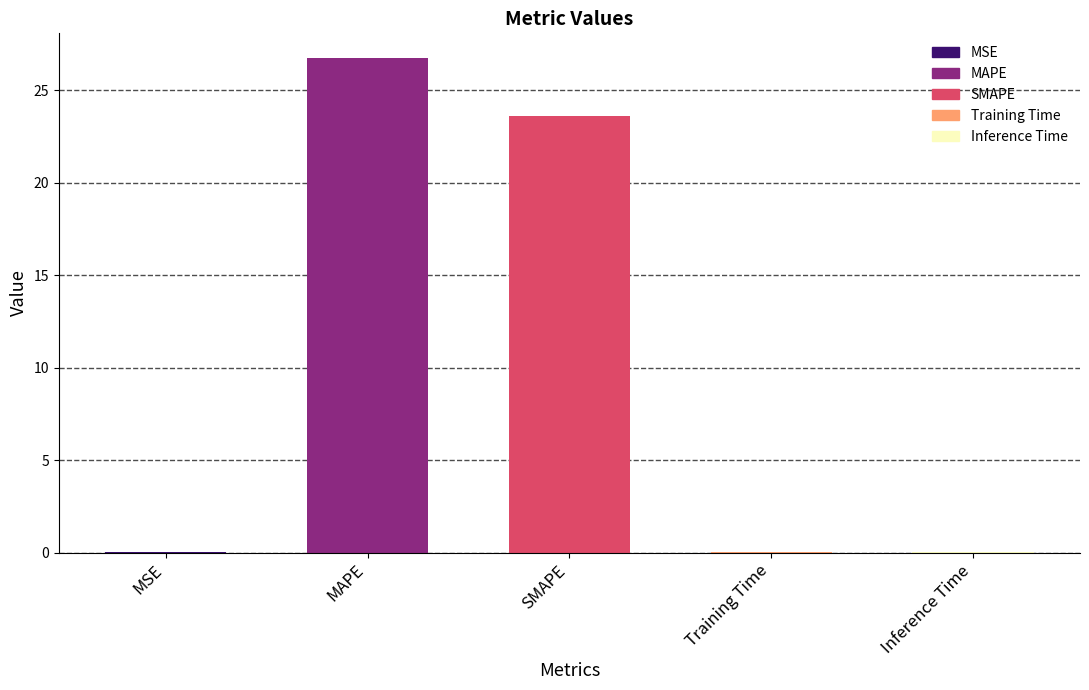

What is the maximum value shown in the chart?

26.7